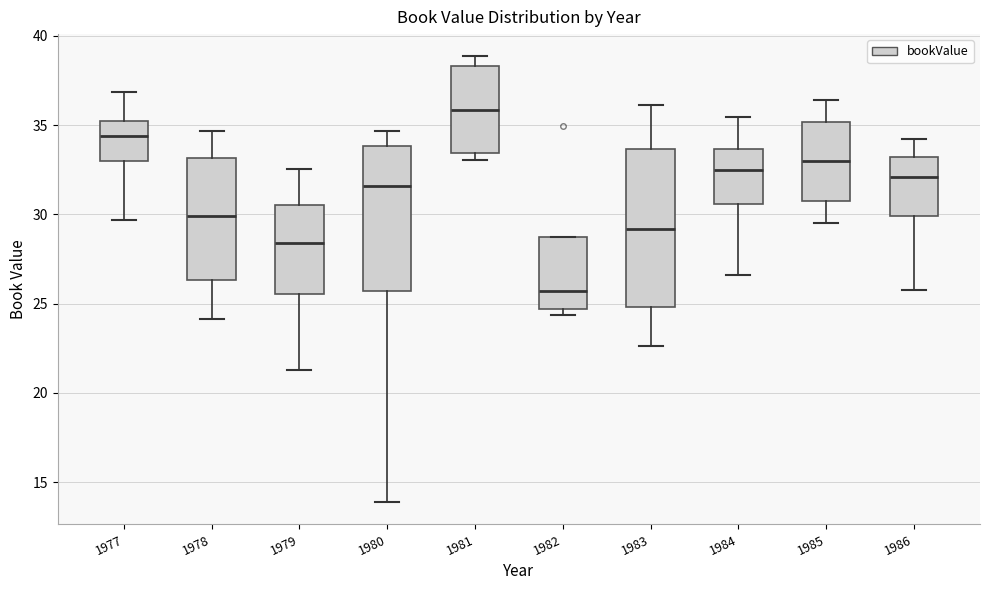

Which box's median line is the lowest?

1982